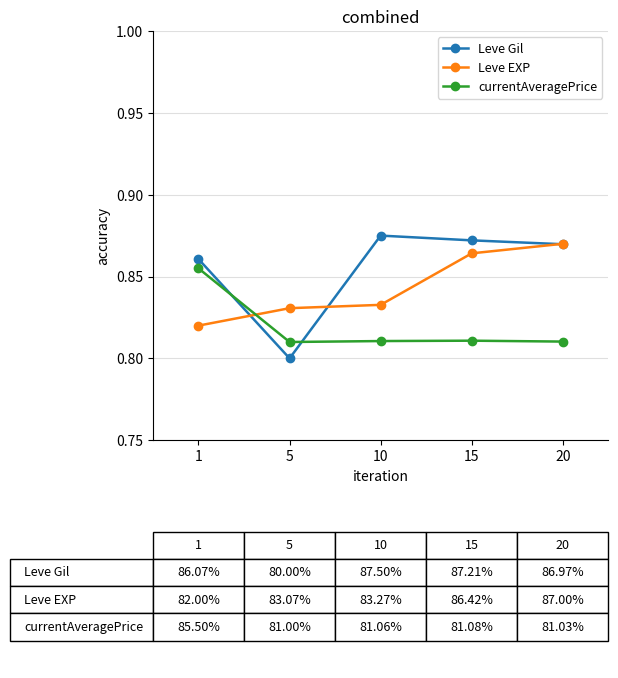

The value of Leve EXP at 15 is 0.3. True or false?

False